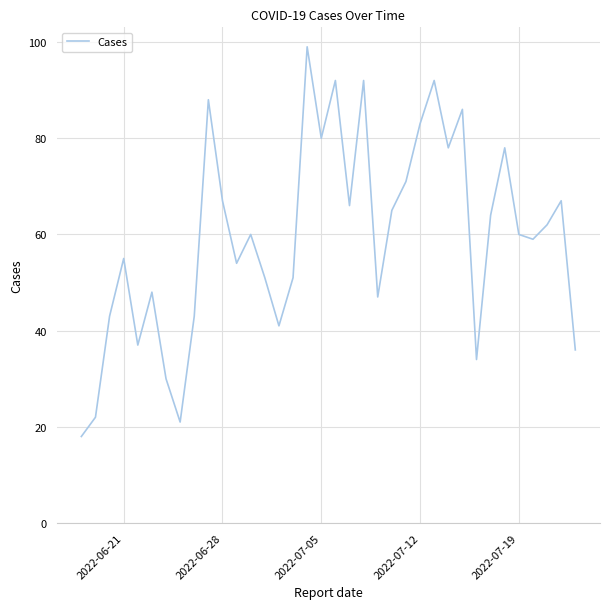

Count the number of categories in the chart.

36